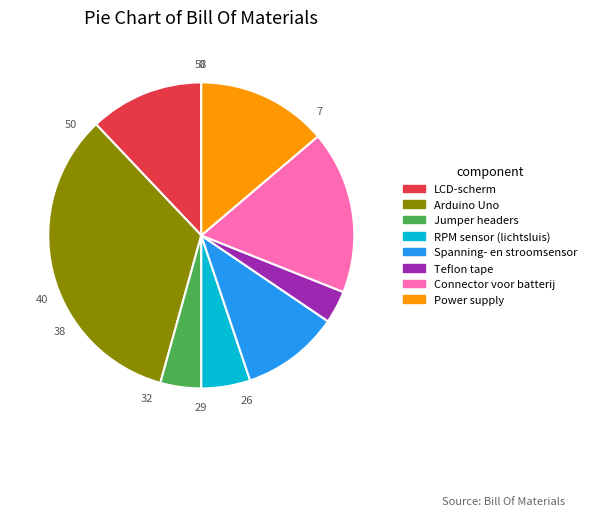

Which category has the smallest portion of the pie?

Teflon tape